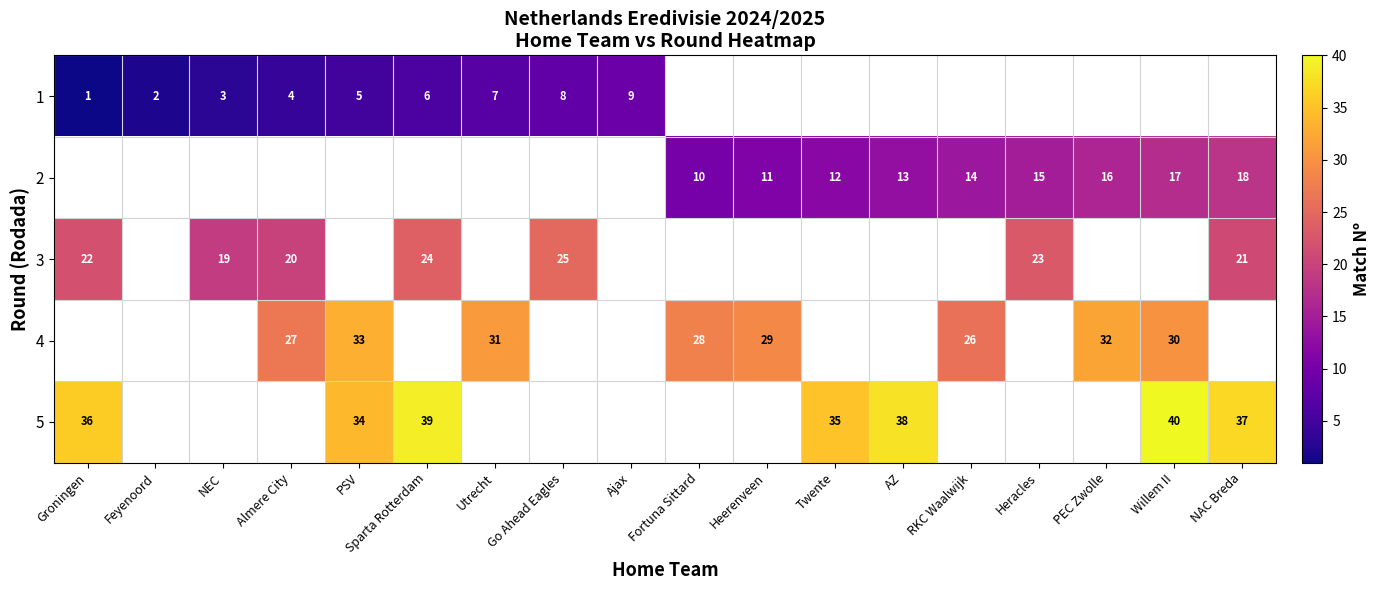

Is it true that 1 equals 6 at Sparta Rotterdam?

True